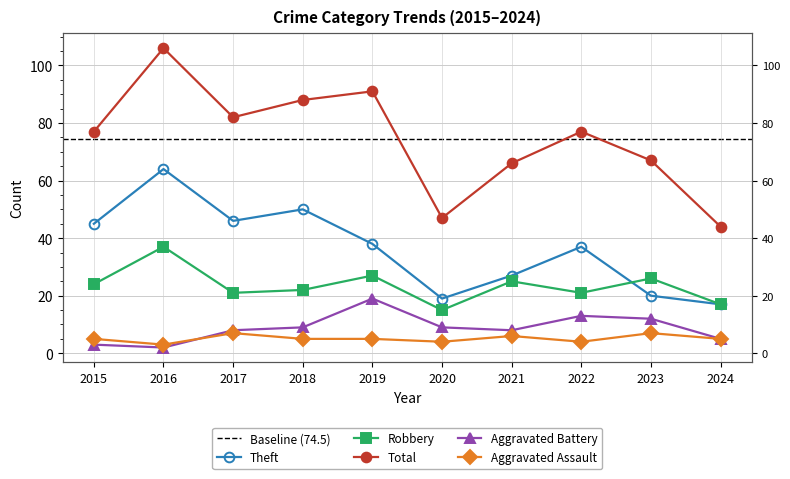

What is the difference between the maximum and minimum values in the Theft series?

47